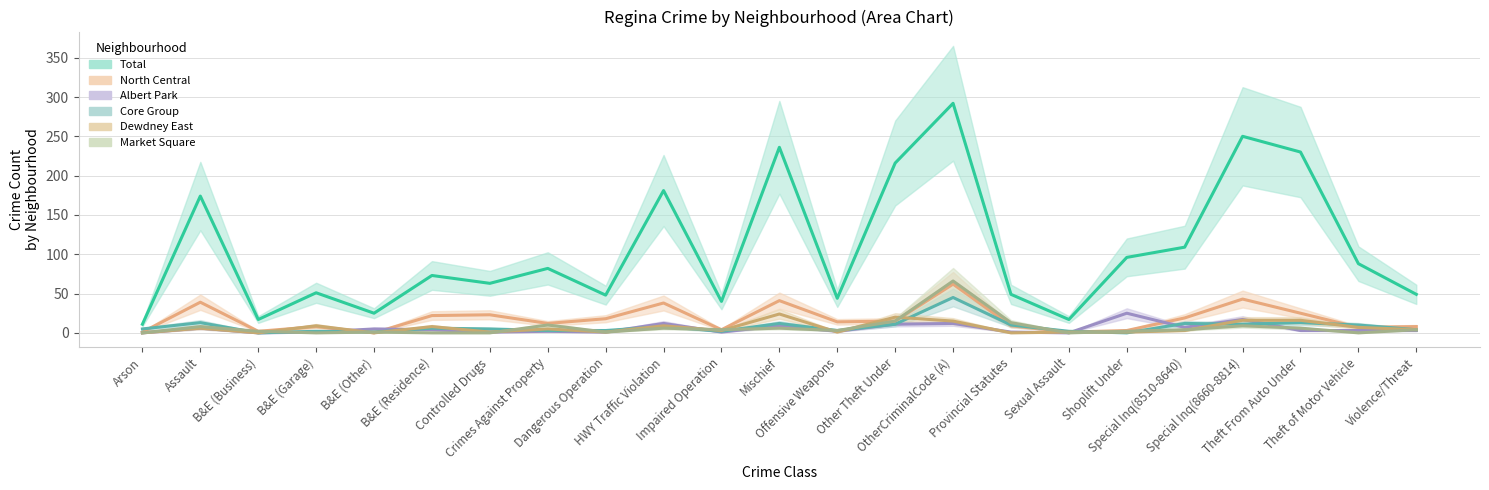

Rank the series by their maximum value, from lowest to highest.

Dewdney East, Albert Park, Core Group, North Central, Market Square, Total